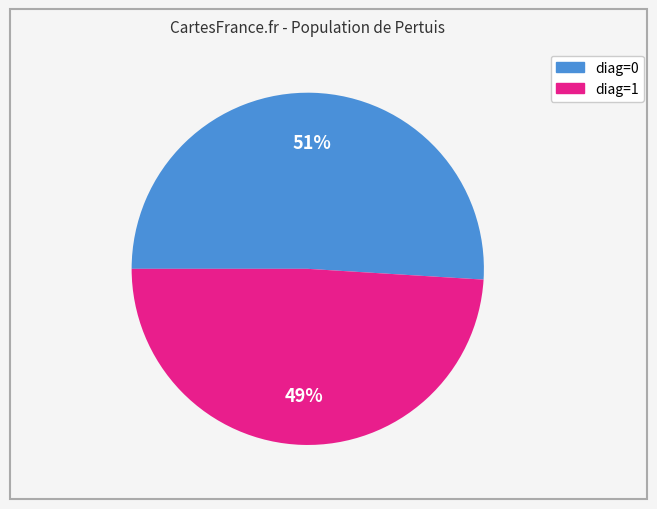

Is there a majority slice in this chart?

Yes